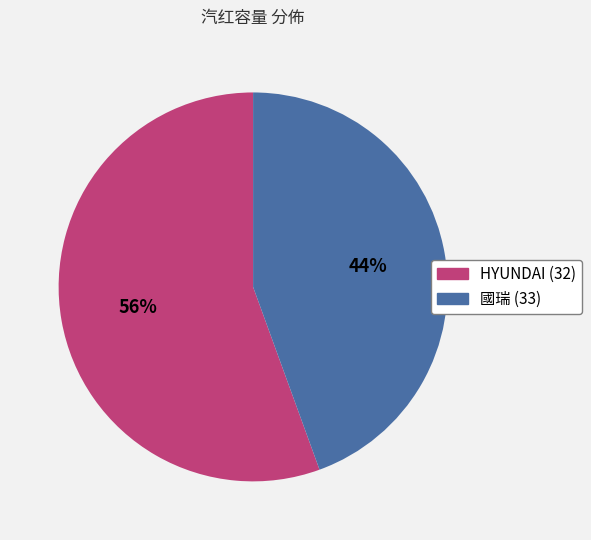

Count the number of slices in the pie.

2